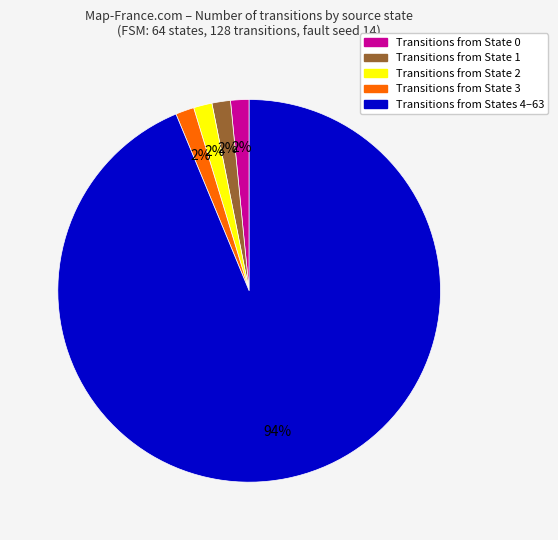

To the nearest percent, what is the average slice percentage?

20%